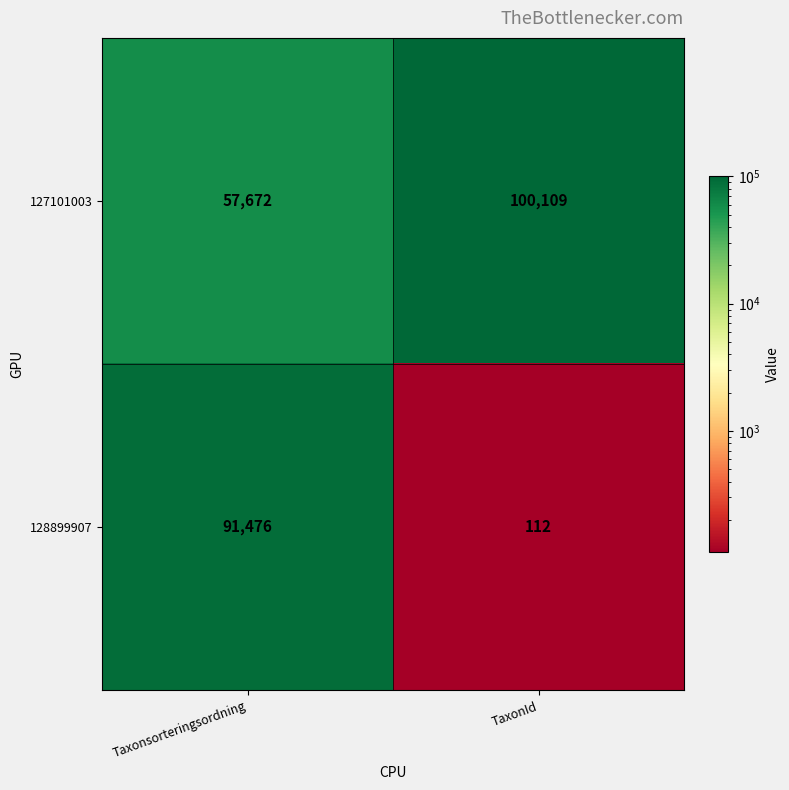

What is the difference between the maximum and minimum values in the 128899907 series?

91364